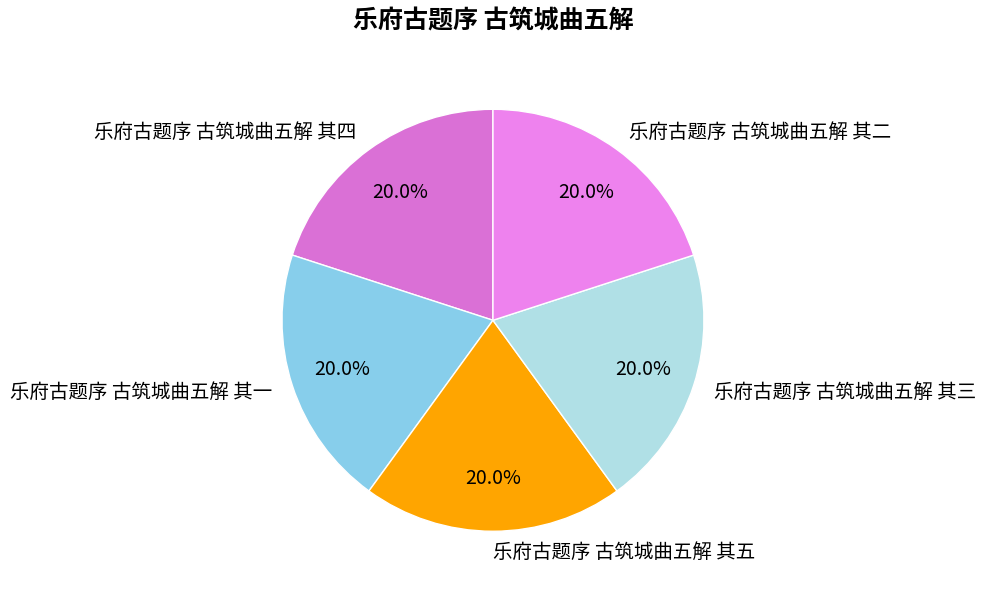

How many slices are in this pie chart?

5